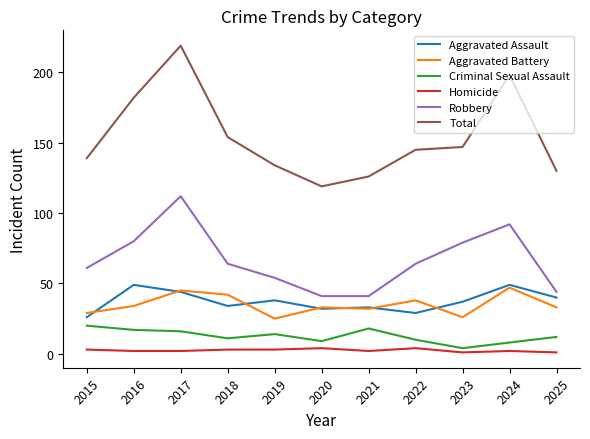

What is the highest value of the Aggravated Assault series?

49